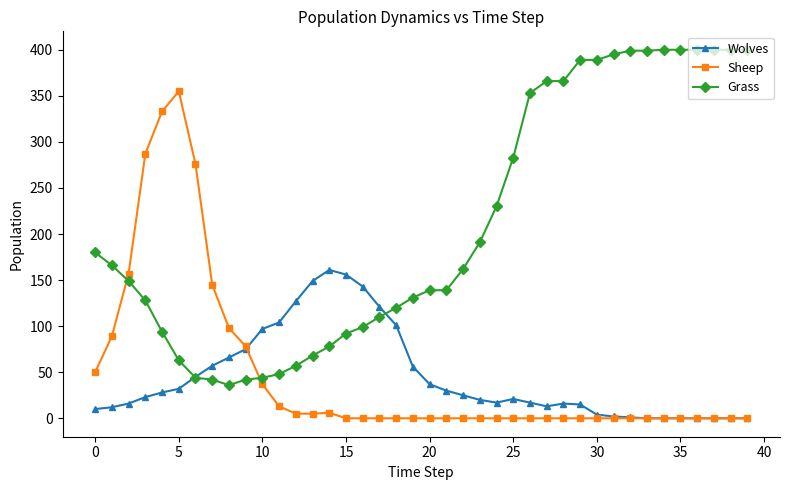

How many lines are shown in the chart?

3